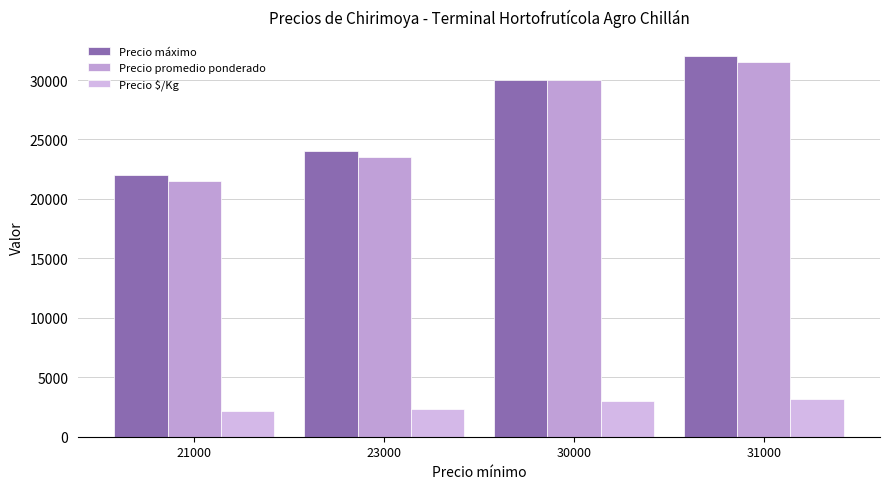

What value does the Precio promedio ponderado series have at 31000?

31500